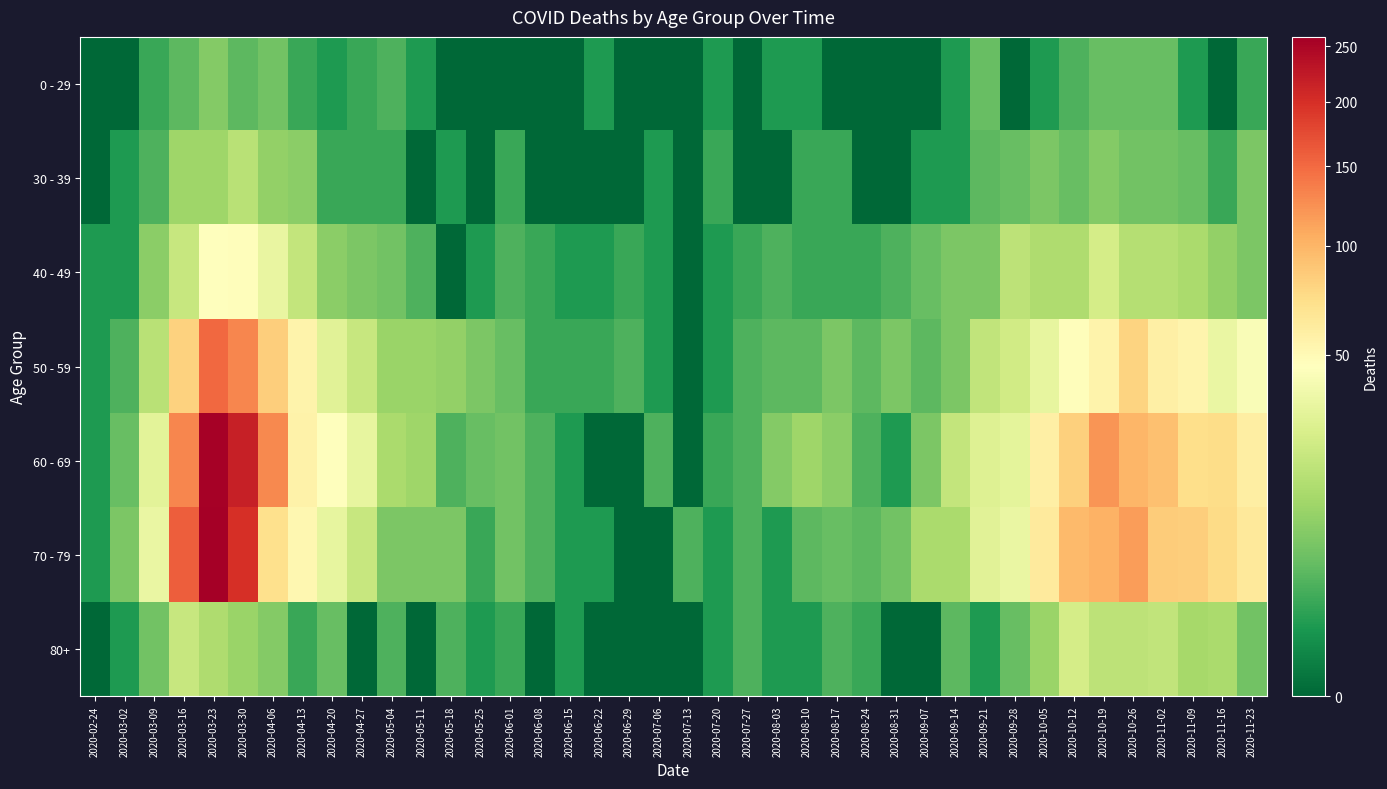

Which has a higher value, 2020-08-17 or 2020-03-30?

2020-03-30